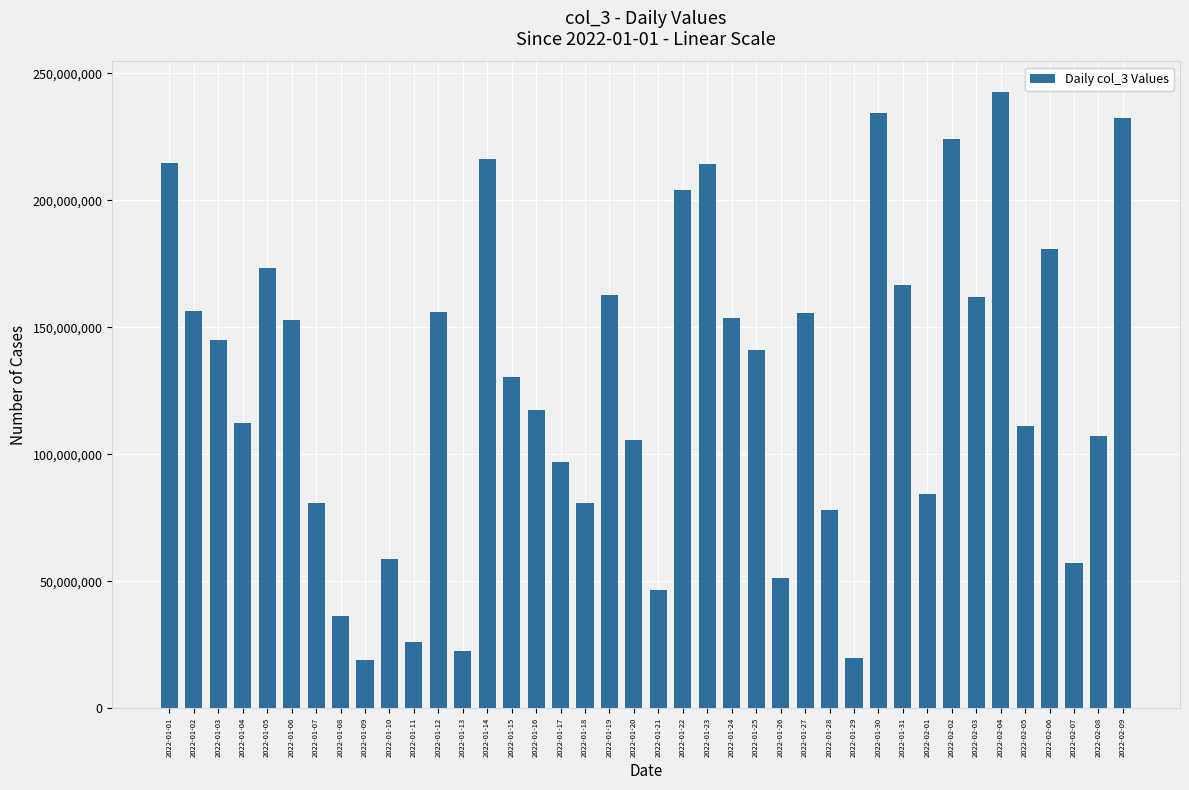

What is the average value?

128275371